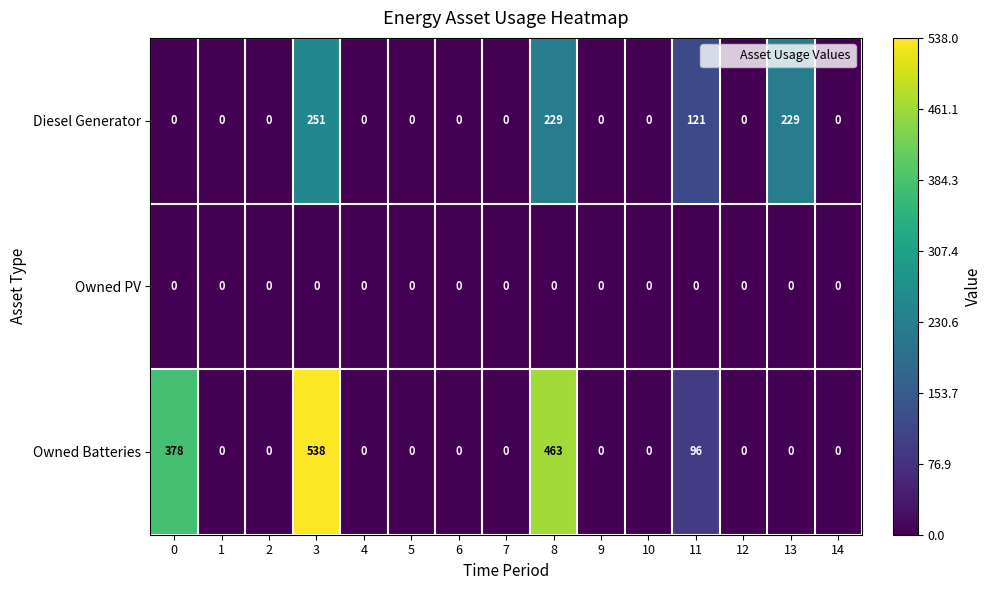

The Owned Batteries series shows 463 at 8. True or false?

True